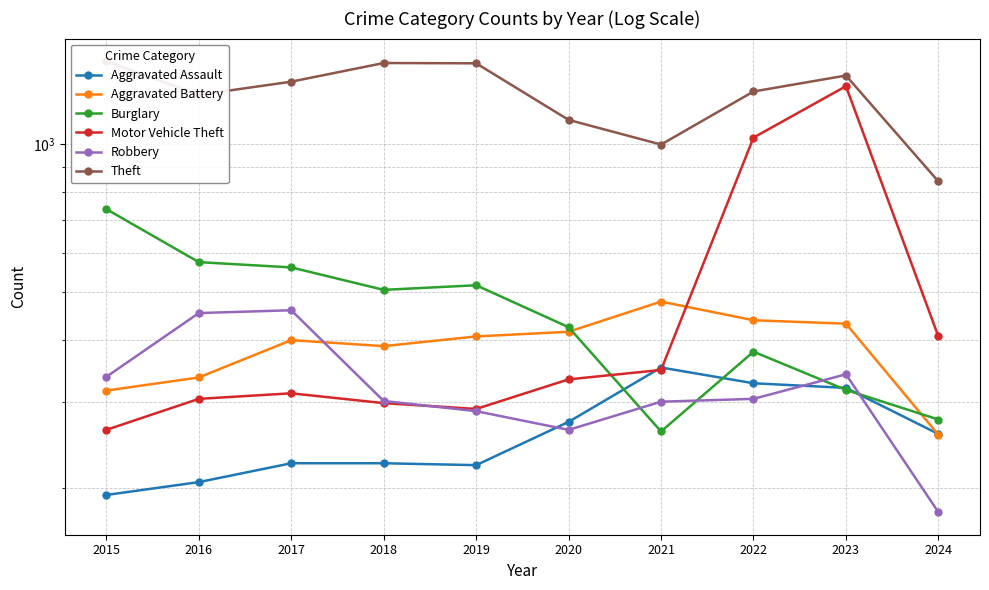

Is this an area chart (filled region under the line)?

No